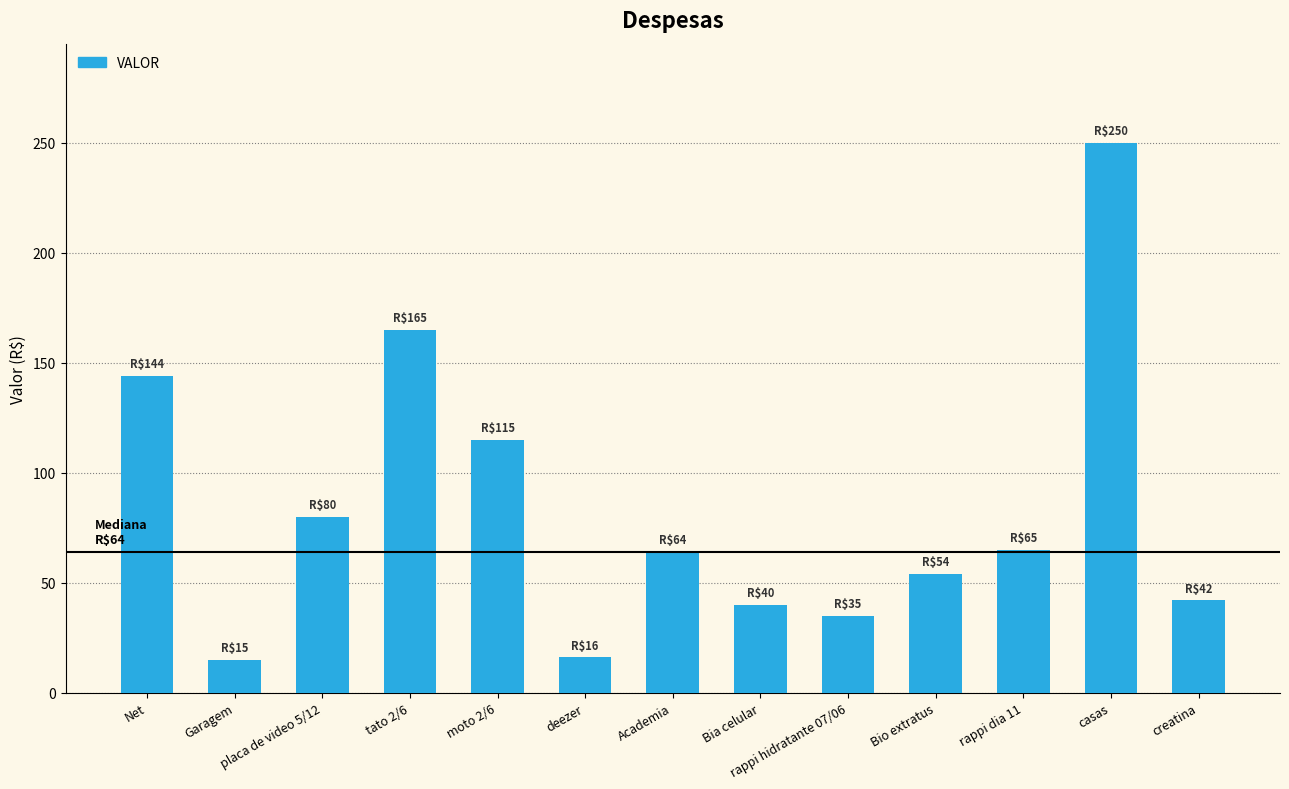

What is the ratio of the value at Garagem to the value at casas?

0.1